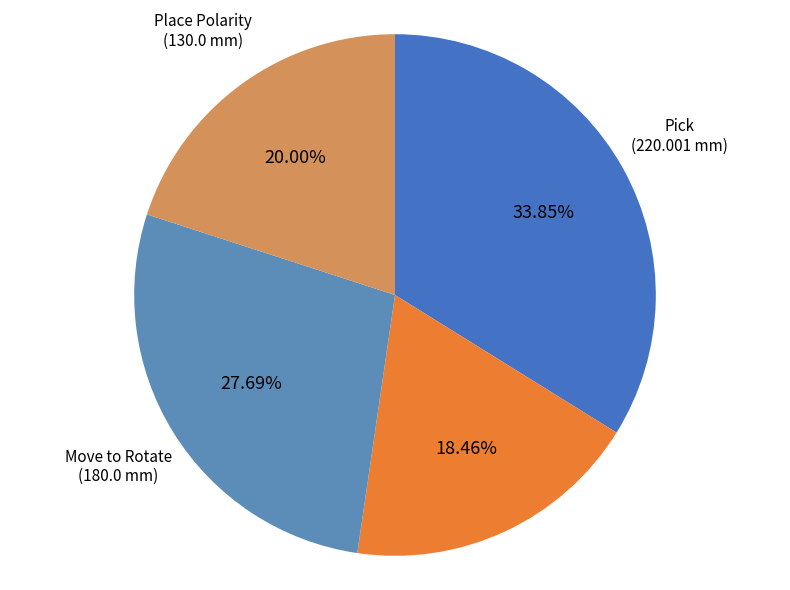

Approximately how many times larger is the value at Place Normal compared to Pick?

0.5